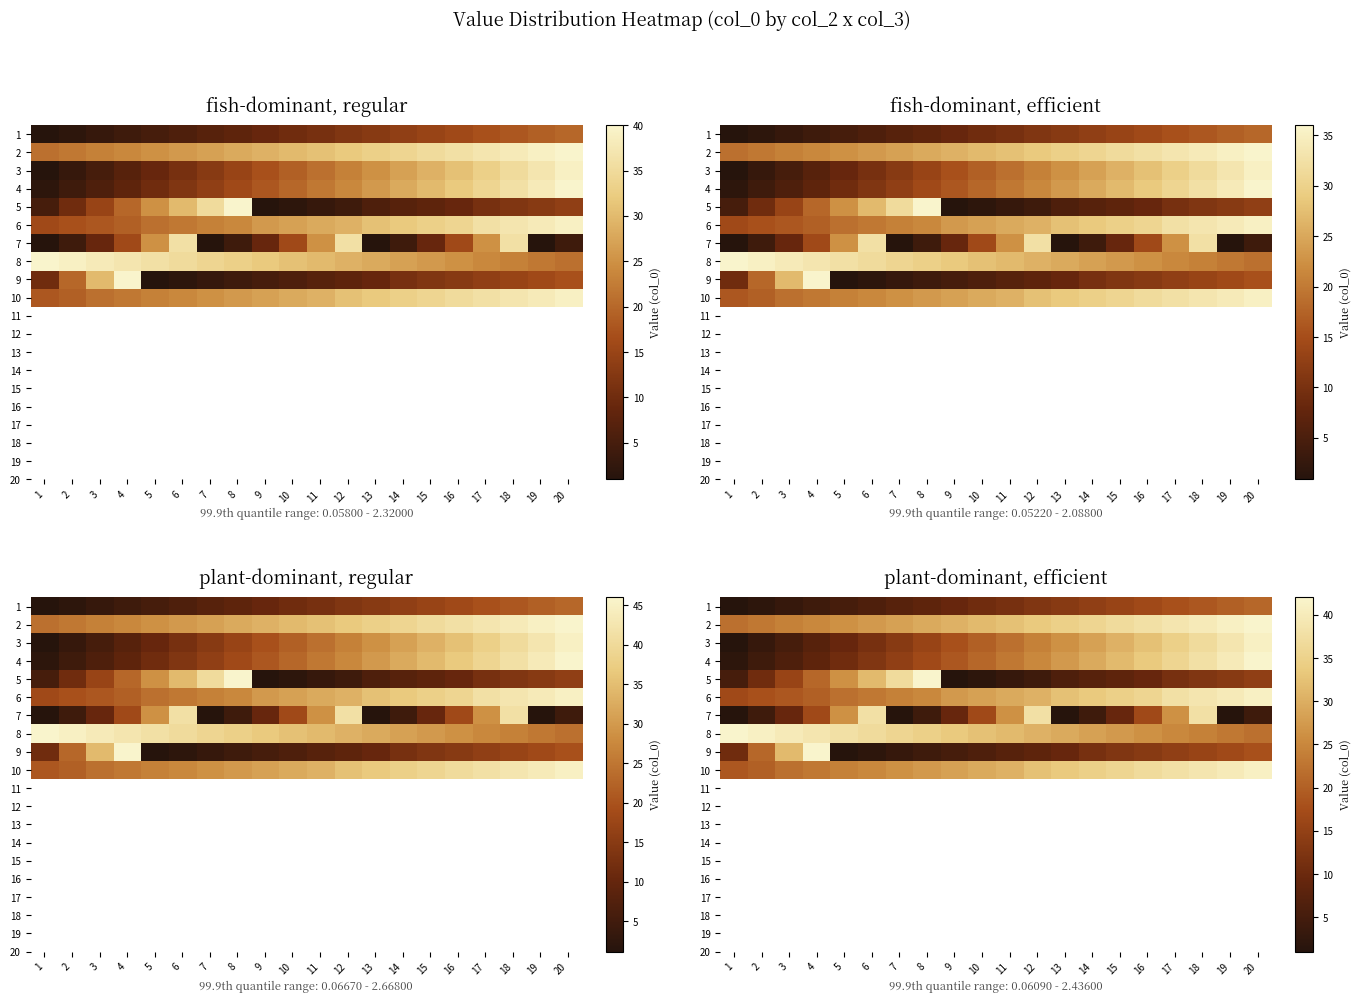

What is the average value of the 7 series?

14.6